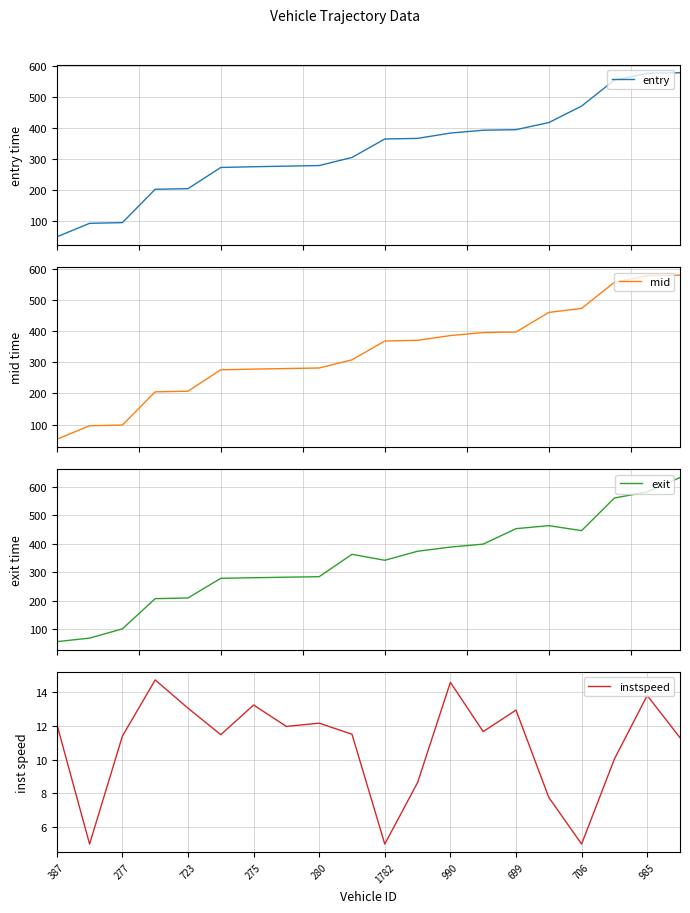

What is the approximate value of exit at 15?

464.0